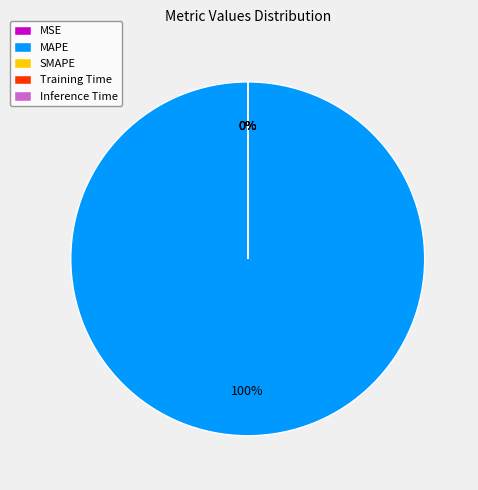

The MAPE slice represents 87% of the pie. True or false?

False